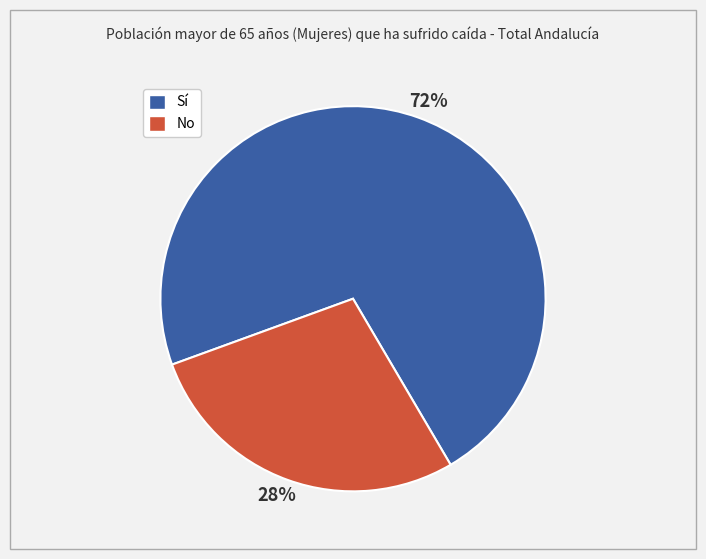

Does any single category account for the majority?

Yes